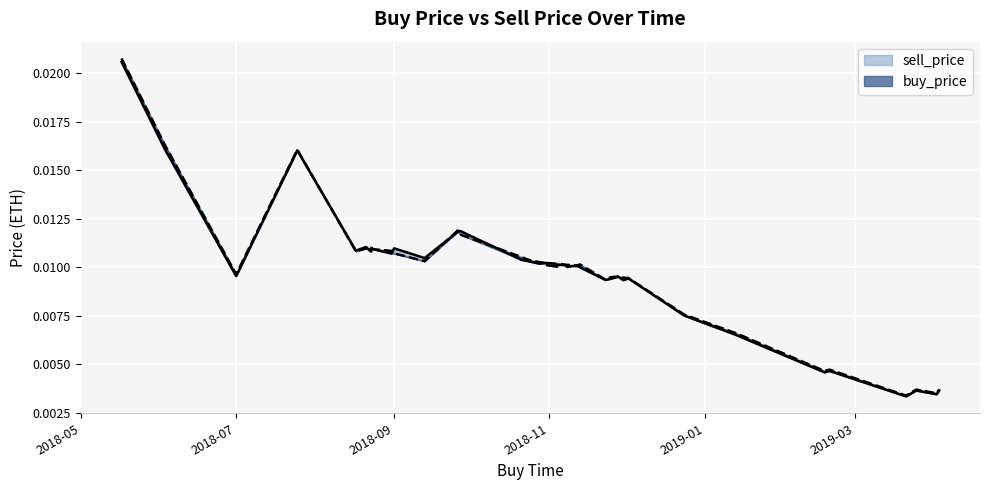

In sell_price, how many points are lower than both neighbors (excluding endpoints)?

12